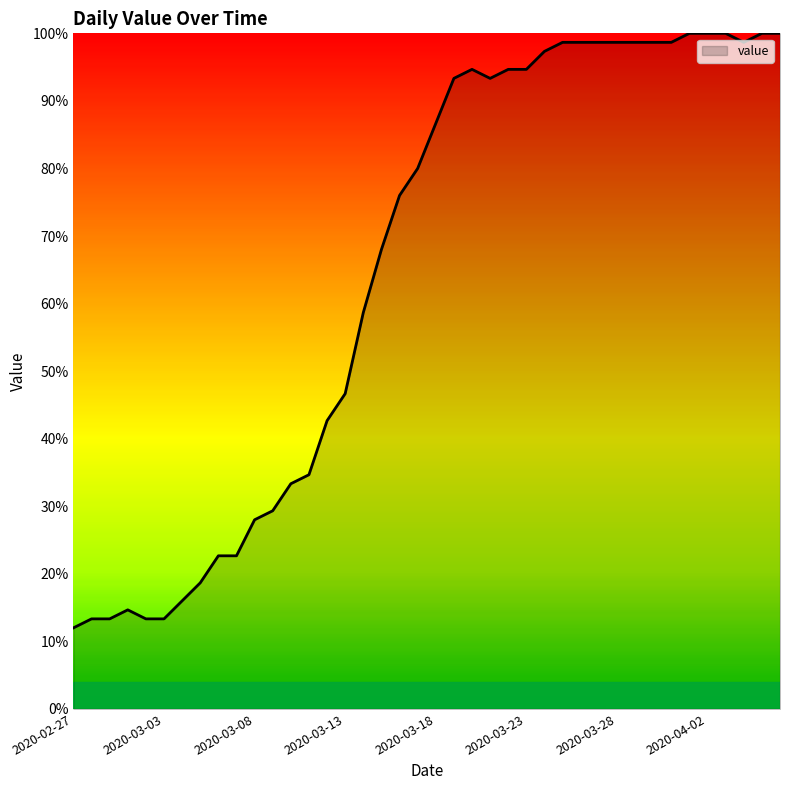

How many series are shown in this chart?

1